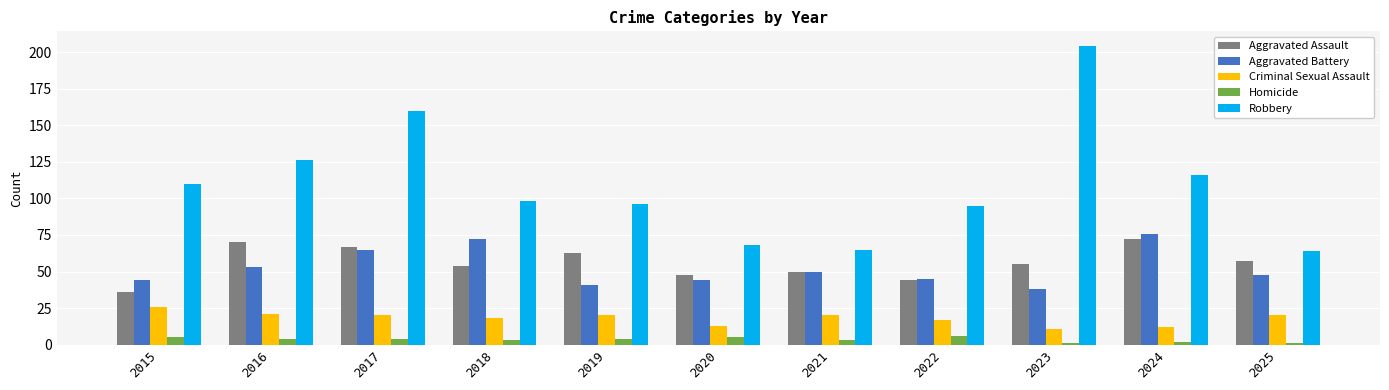

What is the difference between the highest and lowest values at 2021?

62